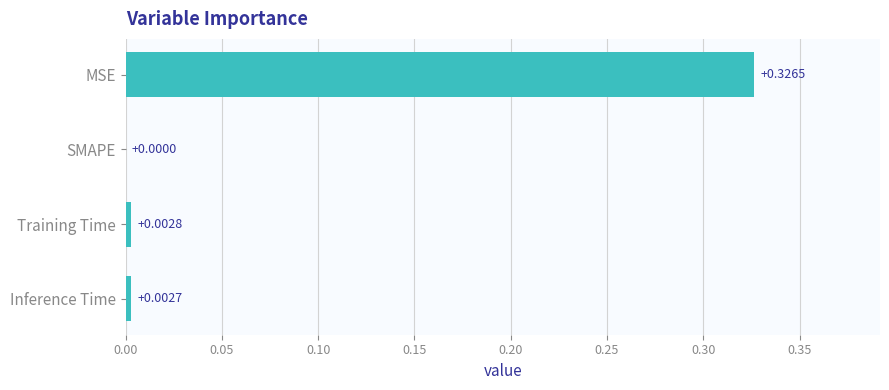

At which label is the value closest to 0?

SMAPE